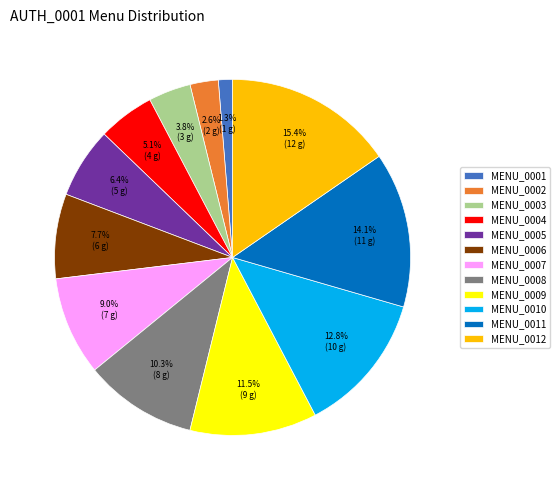

Is it true that MENU_0004 is 5% of the pie?

True